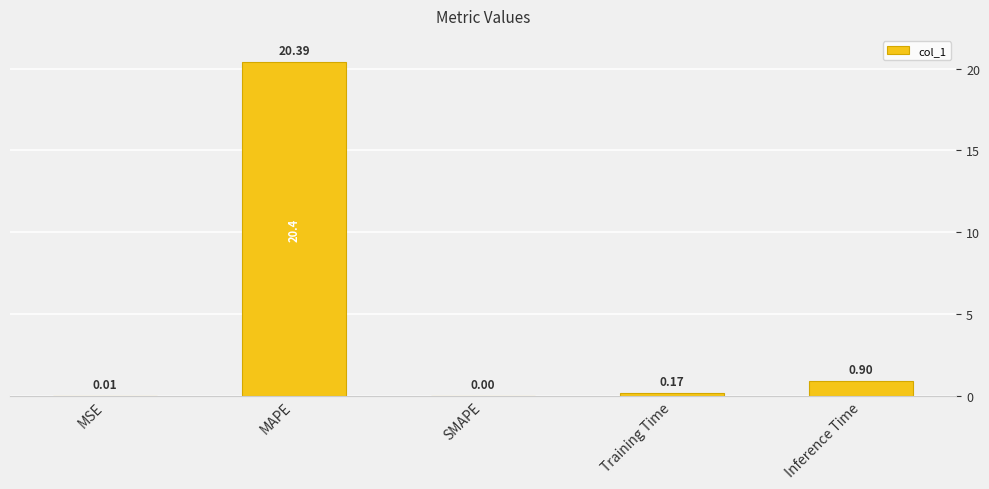

Reading left to right, list all the values displayed in this chart.

0.0	20.4	0.0	0.2	0.9